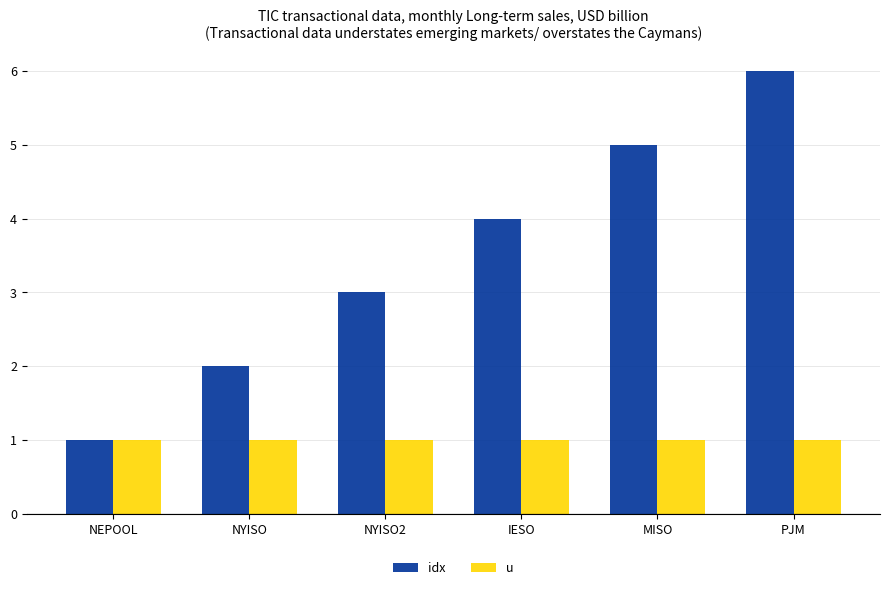

Where is idx nearest to the value 3?

NYISO2